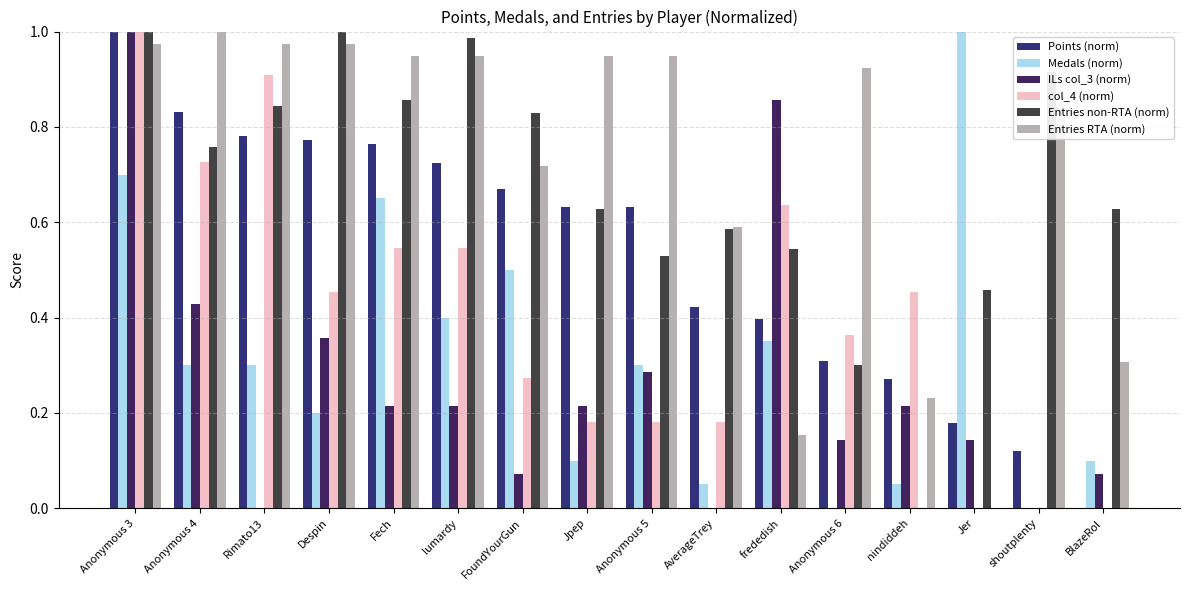

At which label does ILs col_3 (norm) reach its peak?

Anonymous 3